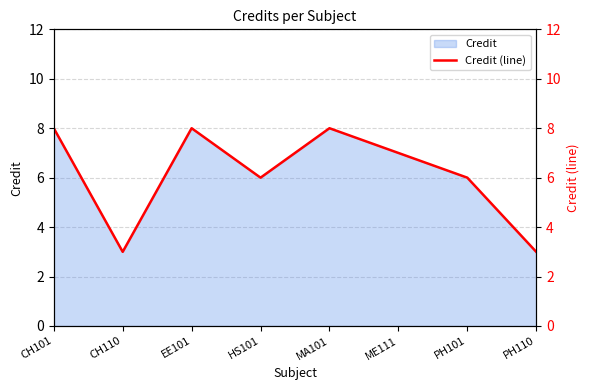

What is the label of the 1st point from the left?

CH101